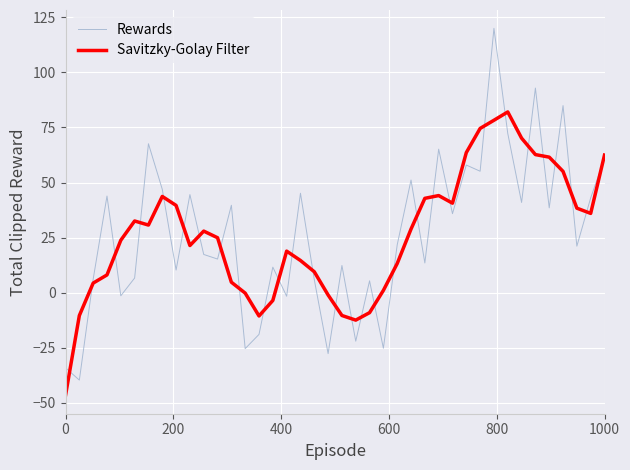

List the series in order of their peak value, highest first.

Rewards, Savitzky-Golay Filter